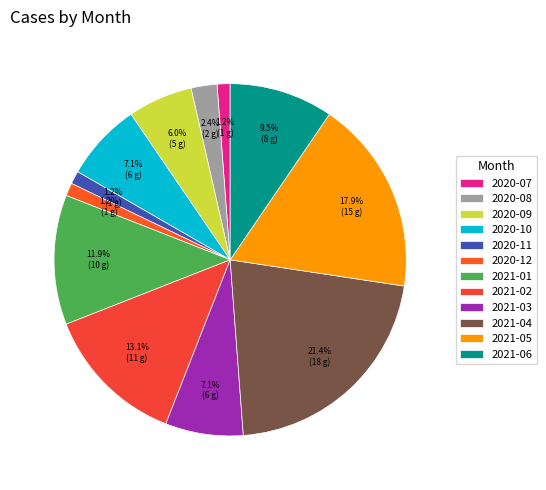

Count the number of slices in the pie.

12